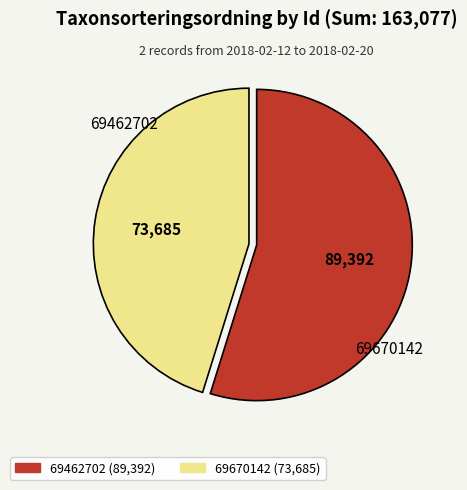

How many slices are in this pie chart?

2